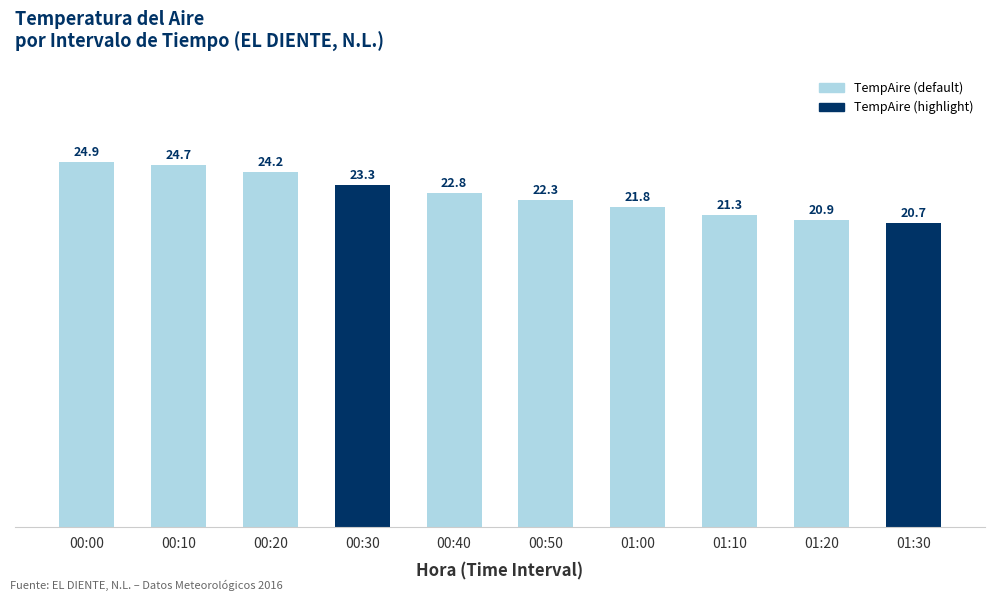

What is the change in value from 00:40 to 01:00?

-1.0